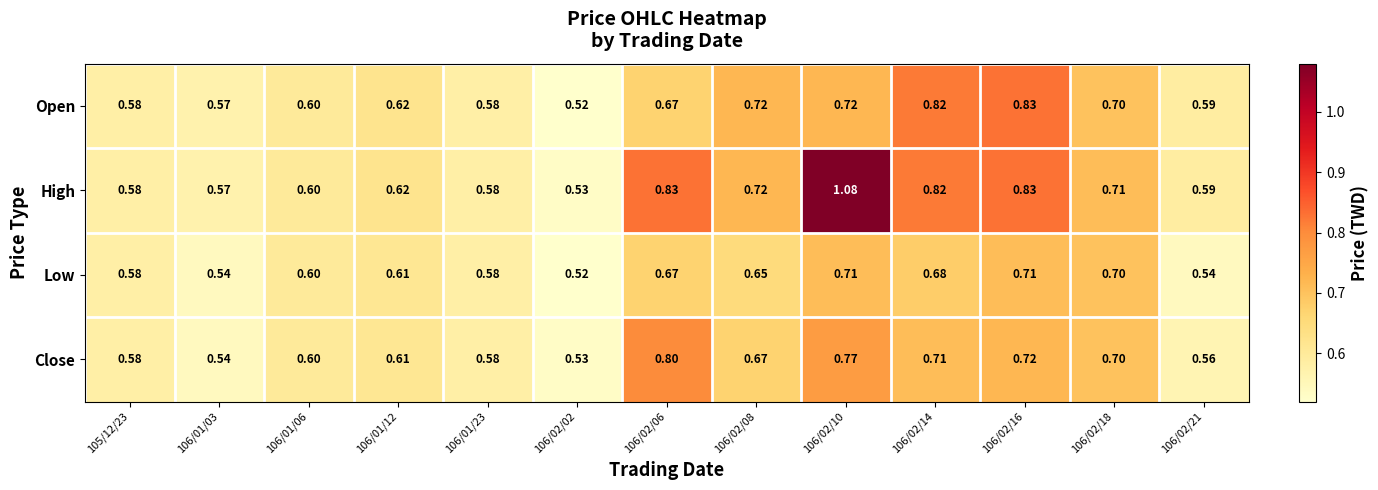

Which series has the largest range (max minus min)?

High